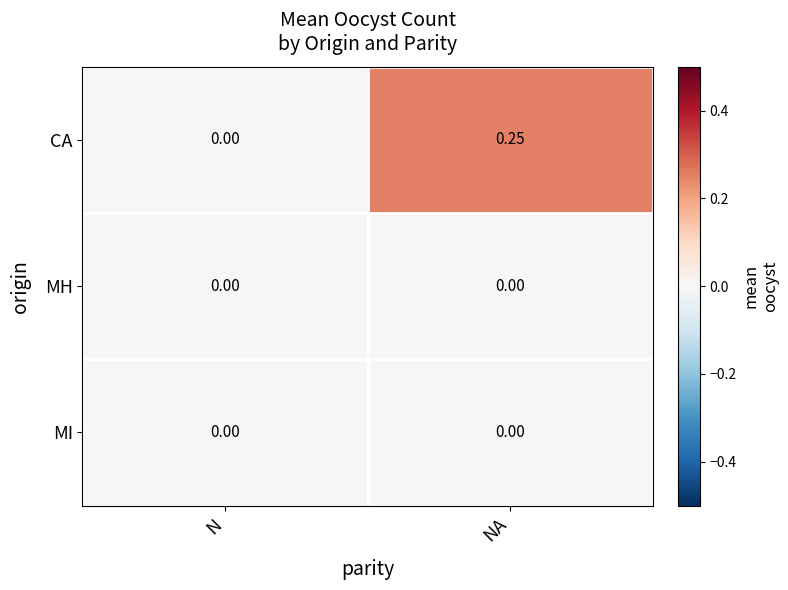

At which category is the sum across all series the highest?

NA